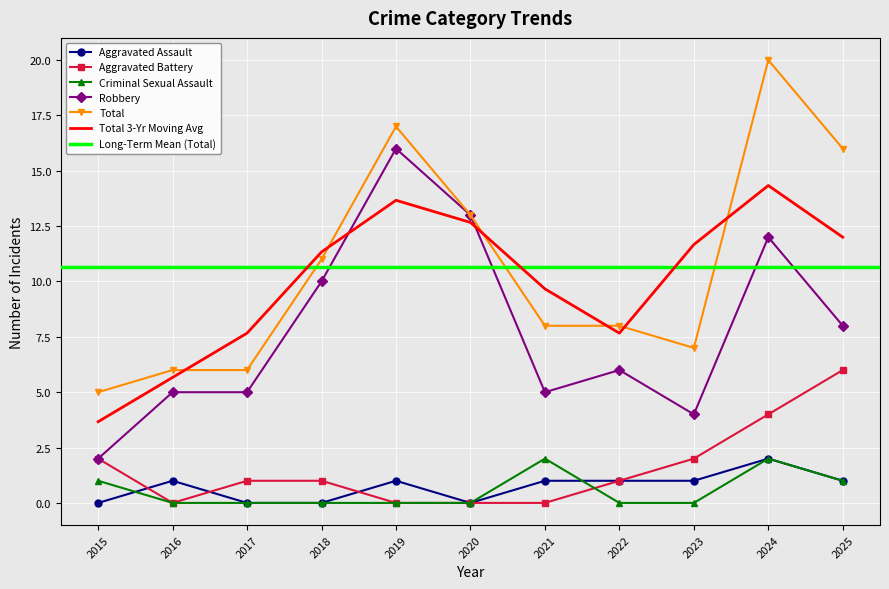

The Criminal Sexual Assault series shows -0.8 at 2020. True or false?

False